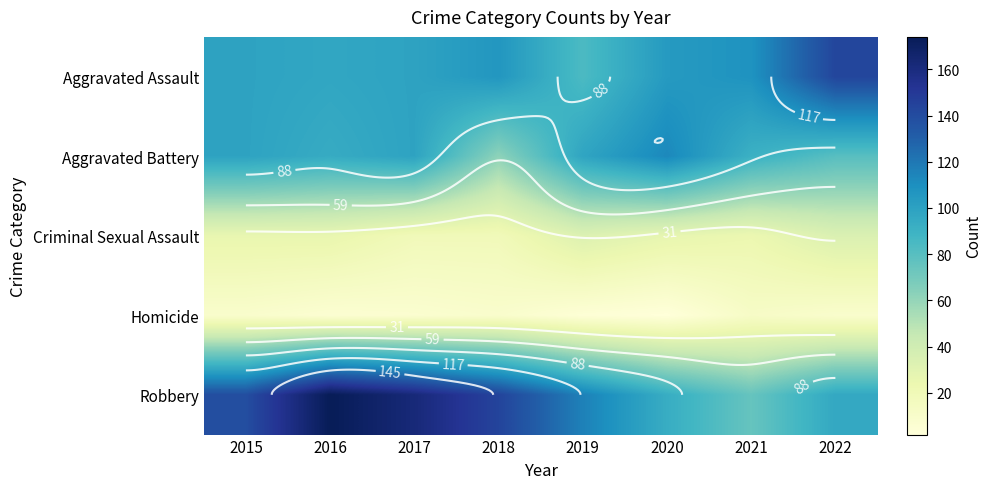

Which has a higher value, 2015 or 2016?

2015